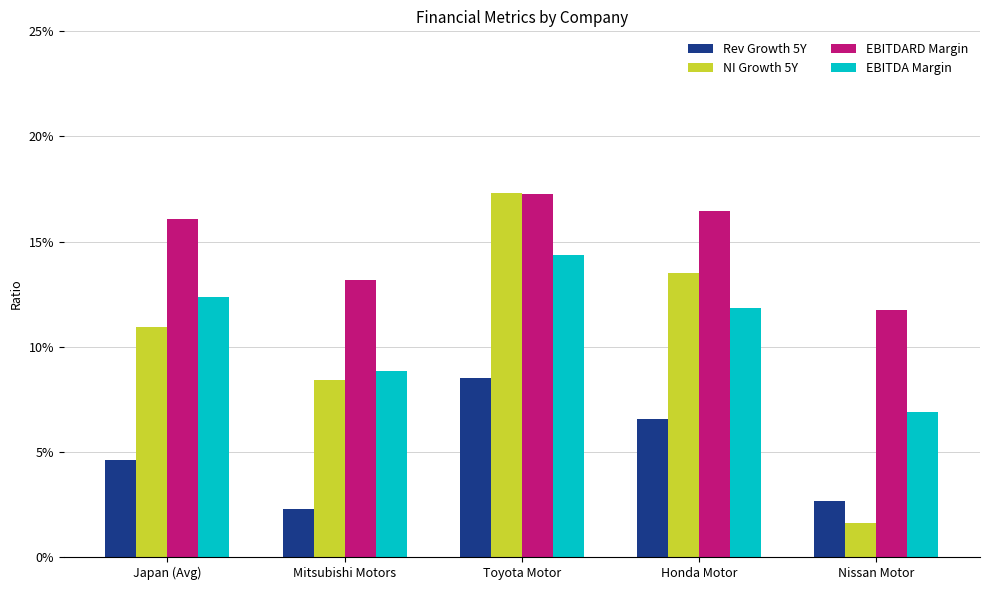

Is it true that EBITDARD Margin equals 0.2 at Honda Motor?

True